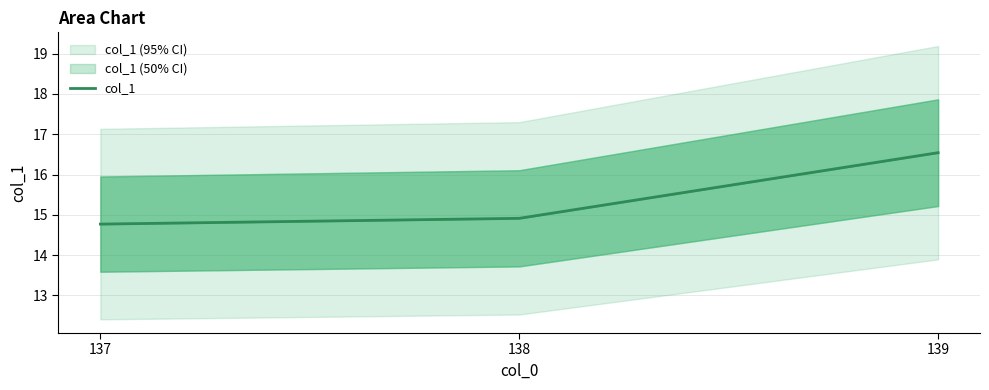

Approximately how many times larger is the value at 139 compared to 137?

1.1